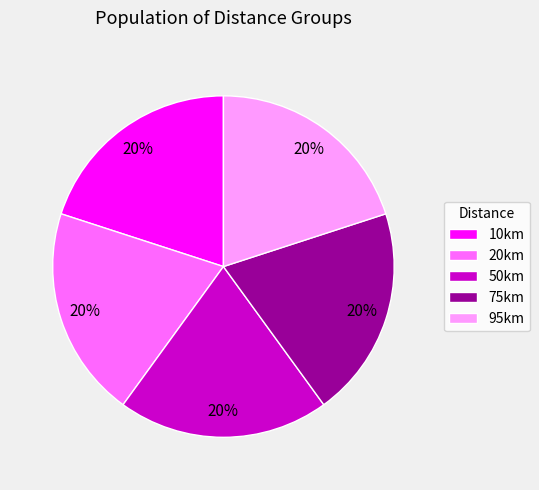

To the nearest percent, what portion does 10km represent?

20%